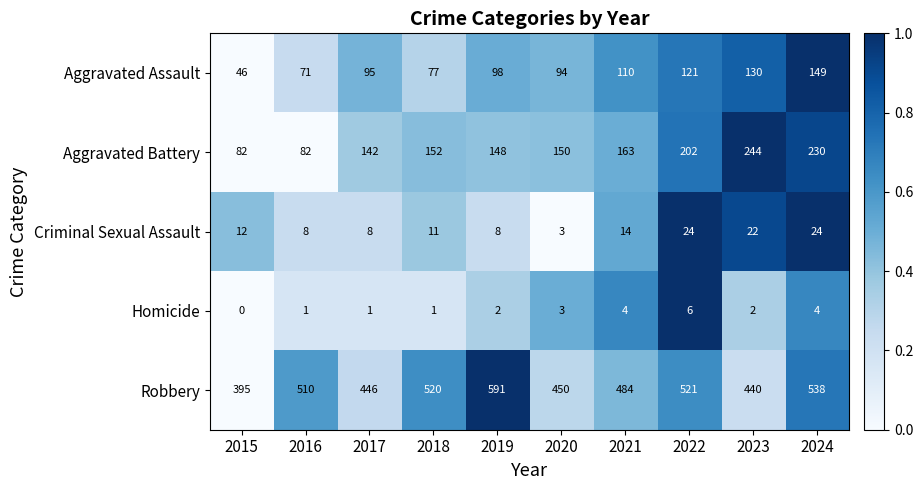

Which series has the largest total across all categories?

Robbery